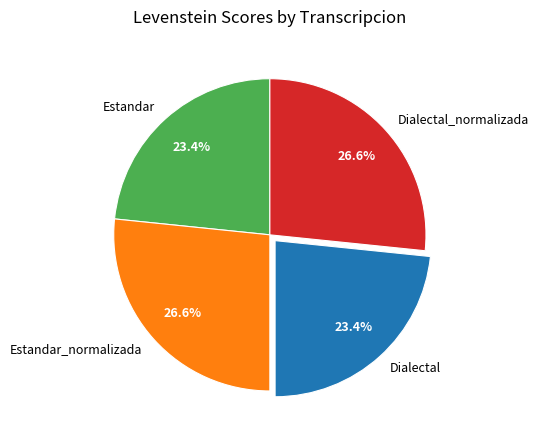

Do Dialectal and Estandar together represent more than half of the pie?

No